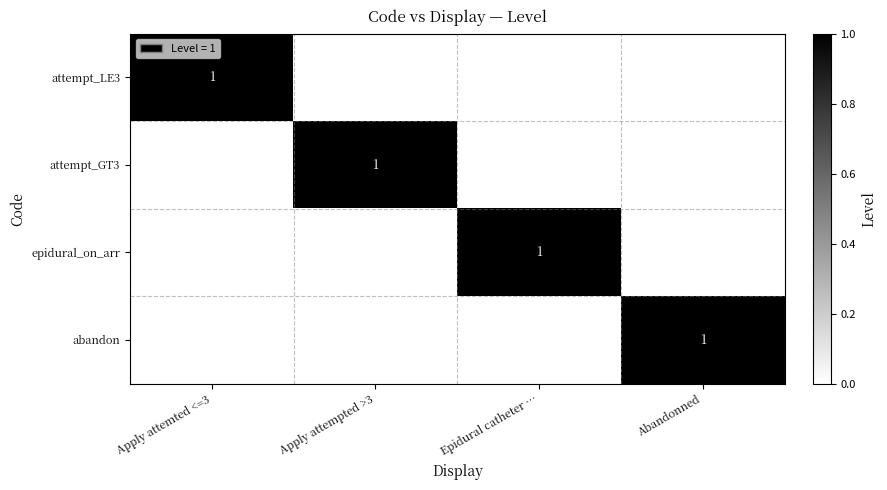

What is the spread (max minus min) of values at Abandonned?

1